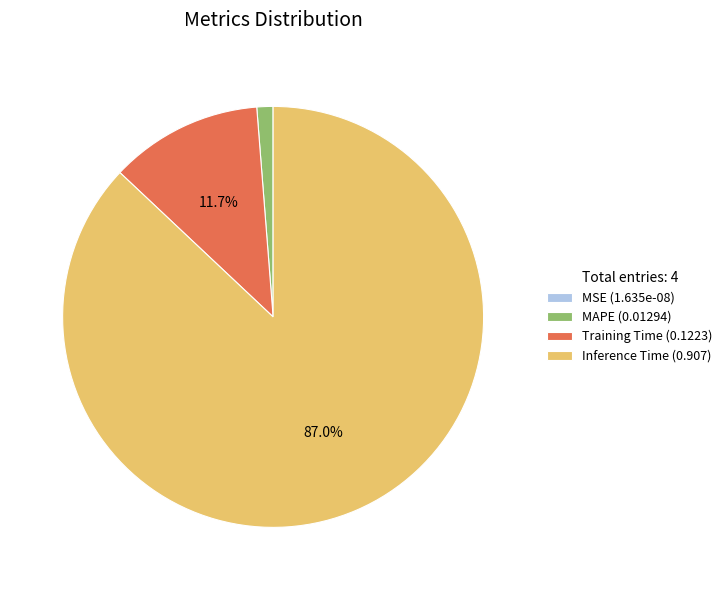

Is there a majority slice in this chart?

Yes